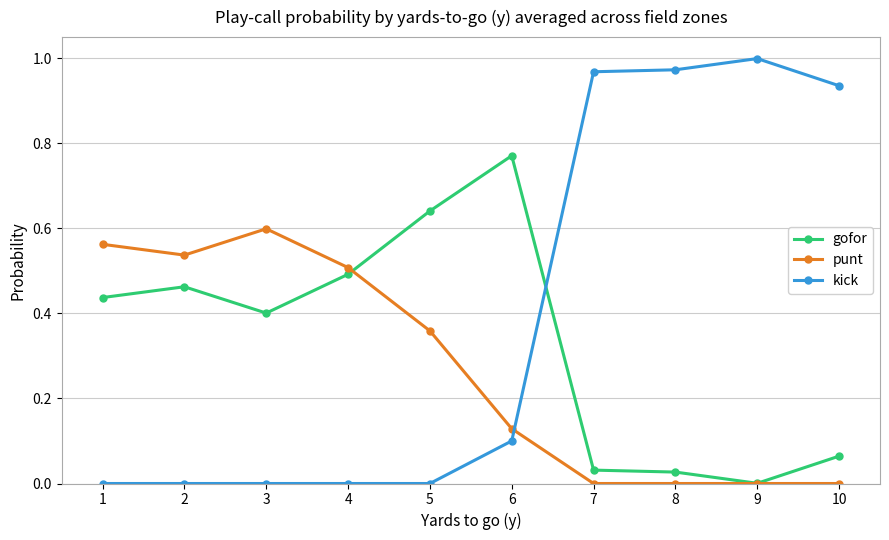

Between 4 and 8, which series saw the biggest shift?

kick